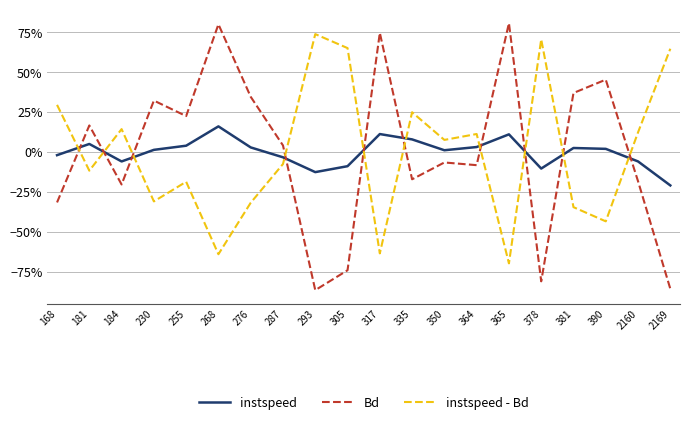

After their last crossing, which series has the higher values: Bd or instspeed?

instspeed